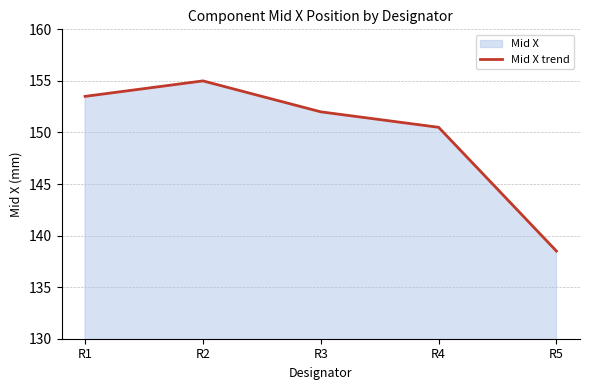

Is it true that the value at R1 is 84.3?

False